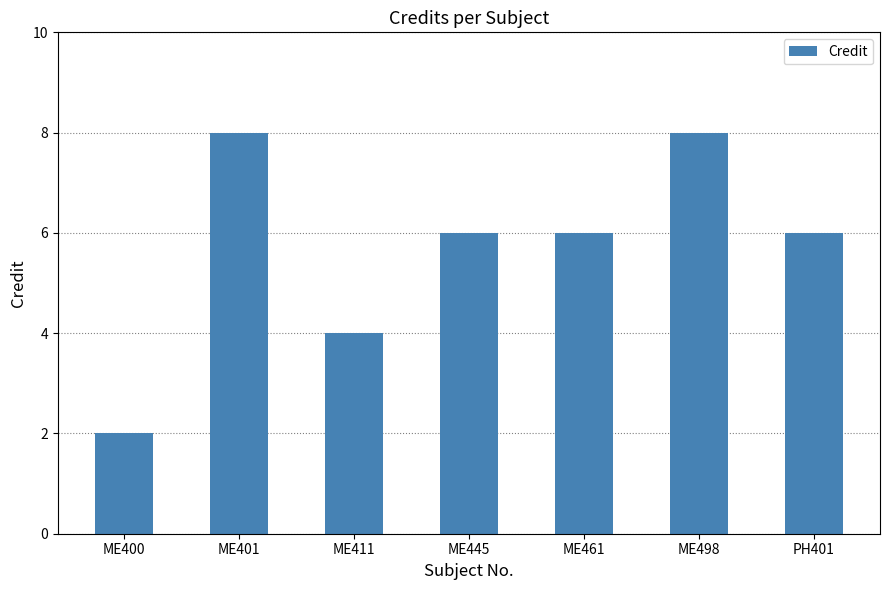

Approximately how many times larger is the value at ME400 compared to PH401?

0.3